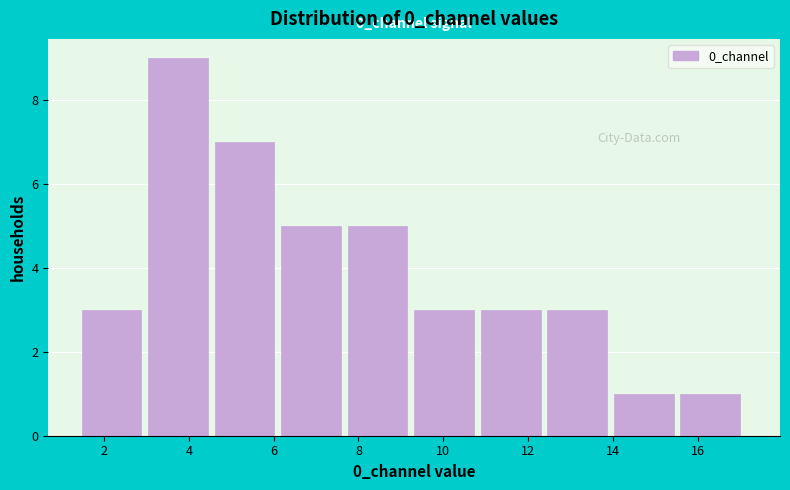

Over which range of the x-axis is the bar tallest?

3.0 to 4.6